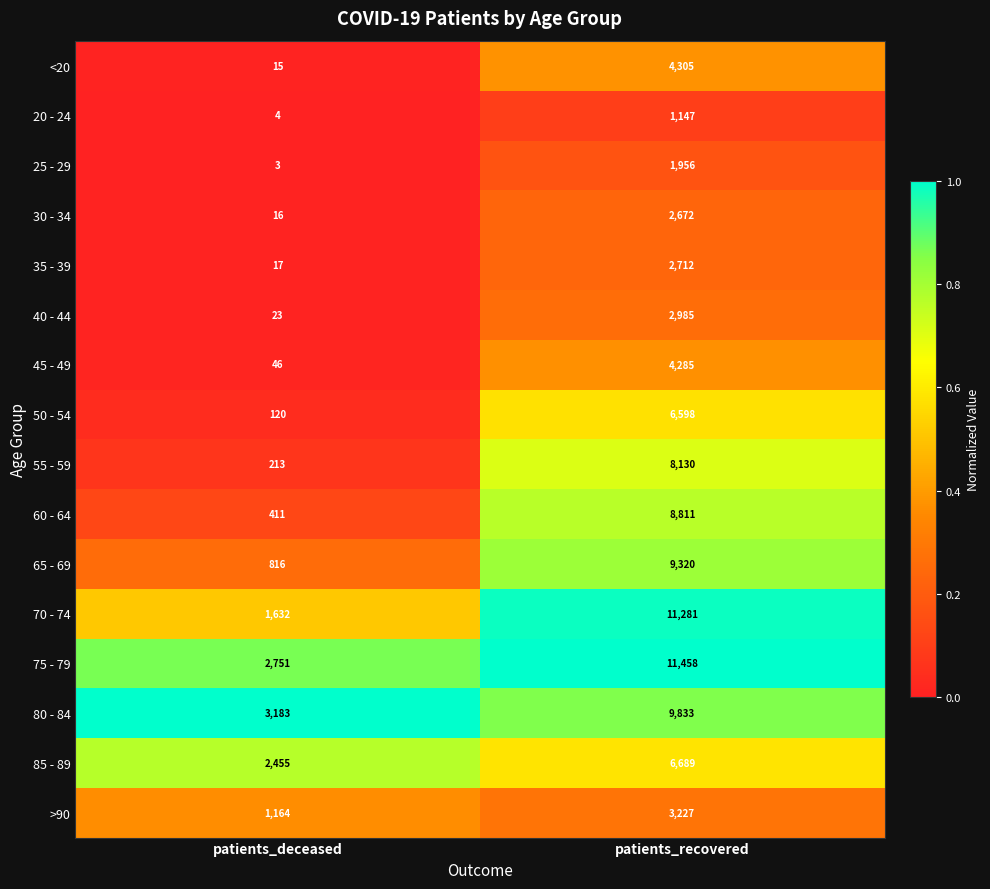

Rank the series at patients_deceased from highest to lowest value.

80 - 84, 75 - 79, 85 - 89, 70 - 74, >90, 65 - 69, 60 - 64, 55 - 59, 50 - 54, 45 - 49, 40 - 44, 35 - 39, 30 - 34, <20, 20 - 24, 25 - 29